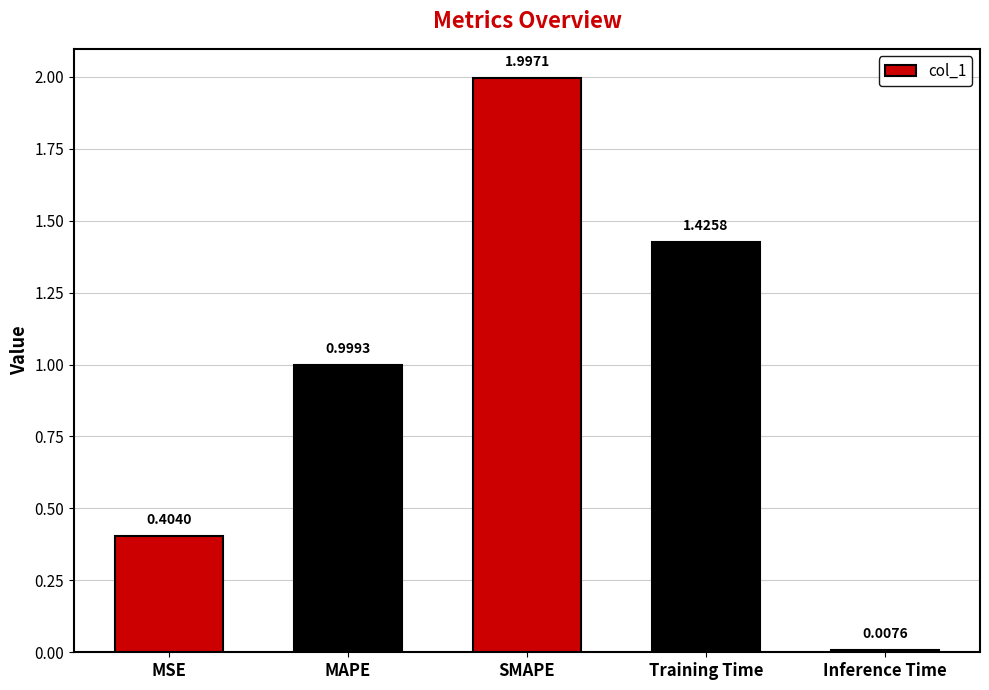

What position from the right is Training Time?

2